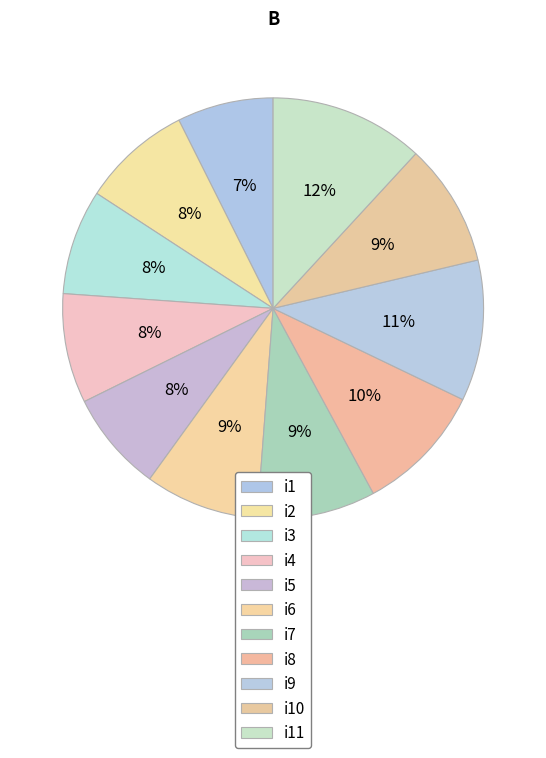

How many segments does this pie chart have?

11